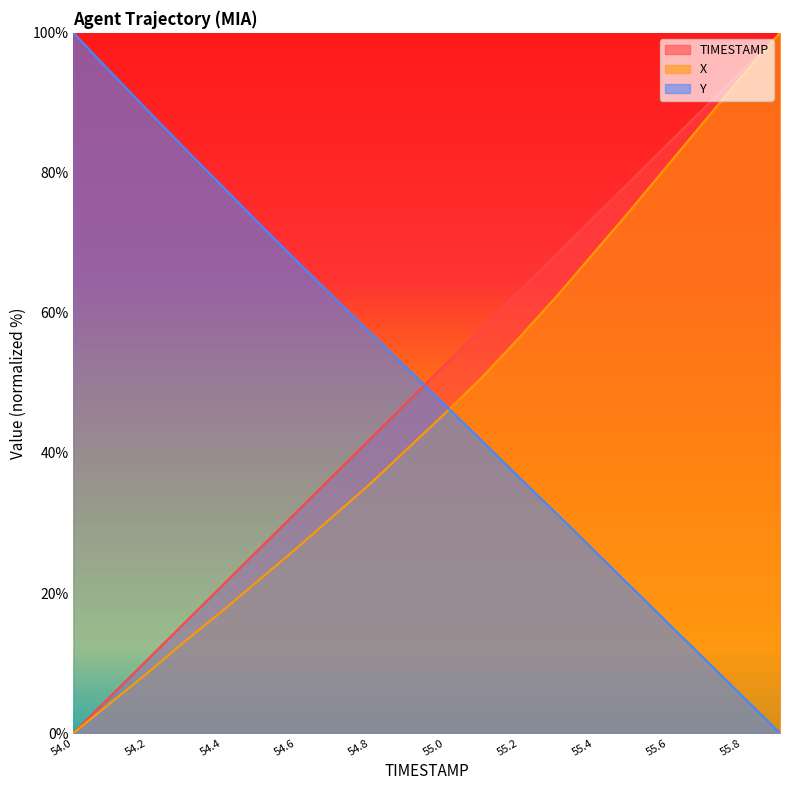

True or false: TIMESTAMP and X cross at least once.

False